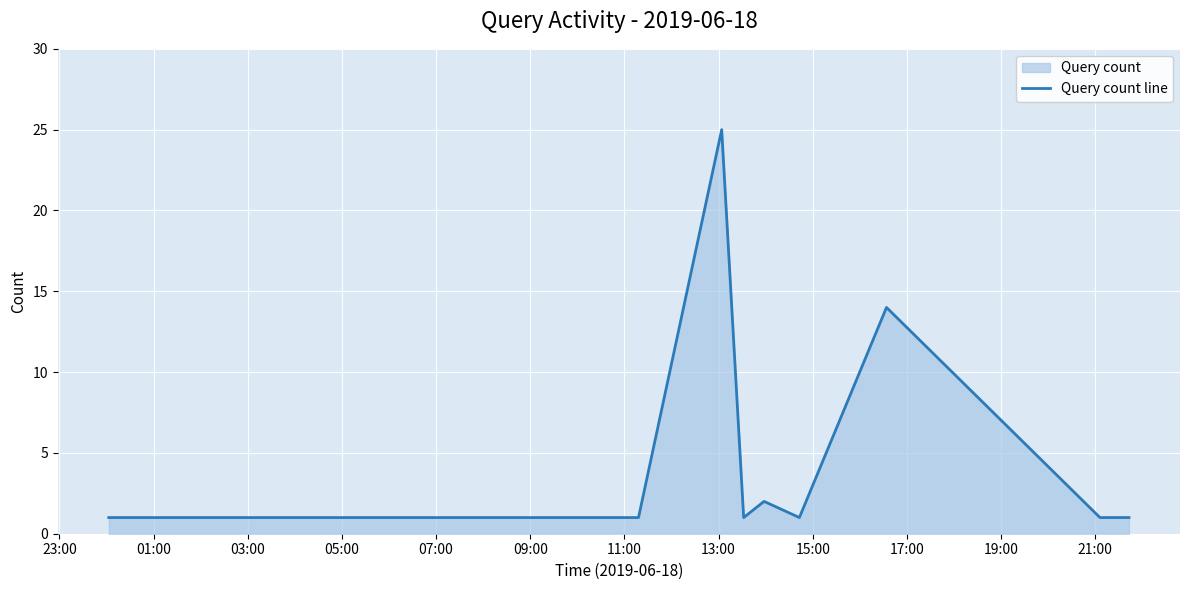

How many lines are shown in the chart?

1